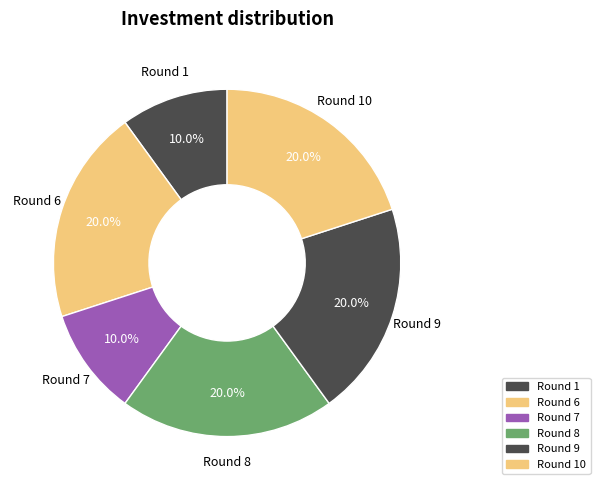

Between Round 9 and Round 7, which is larger?

Round 9